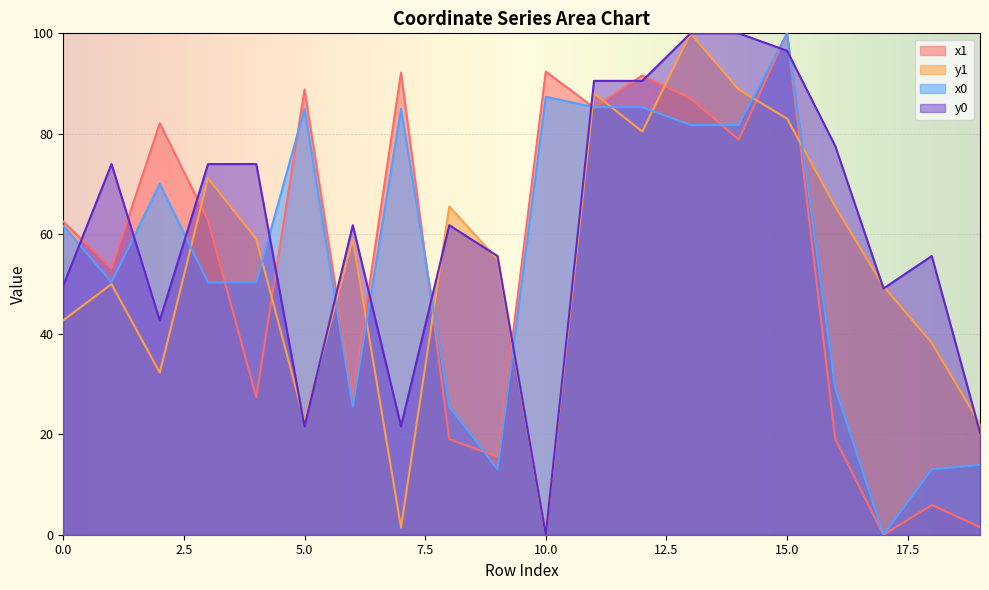

Between 4 and 18, which is larger?

4